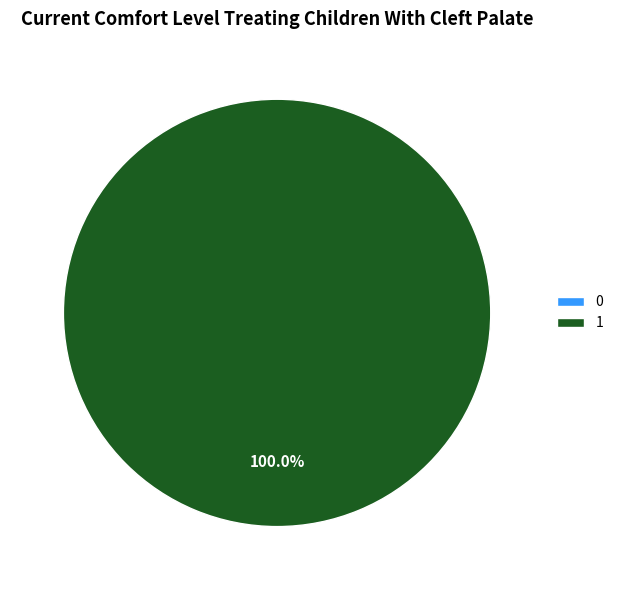

Between 0 and 1, which is larger?

1